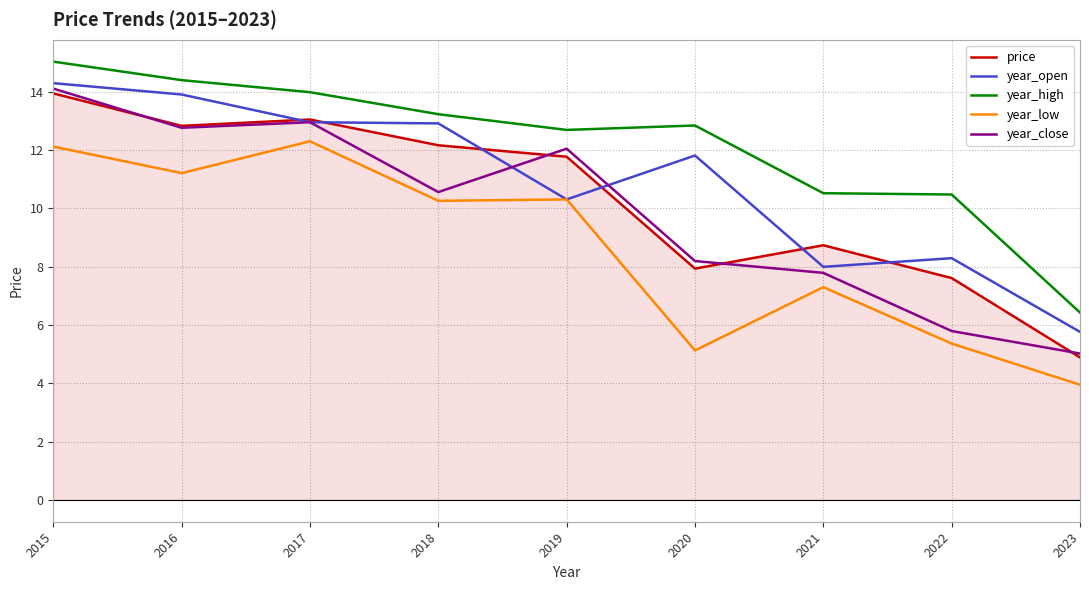

True or false: year_open and price intersect in this chart.

True